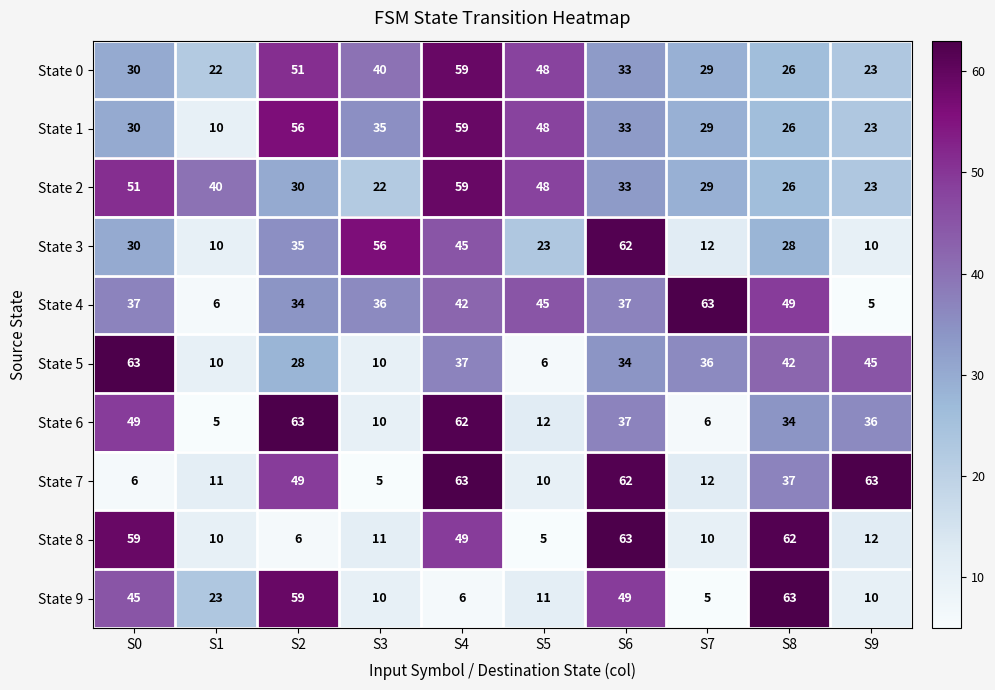

The value of State 3 at S3 is 56. True or false?

True